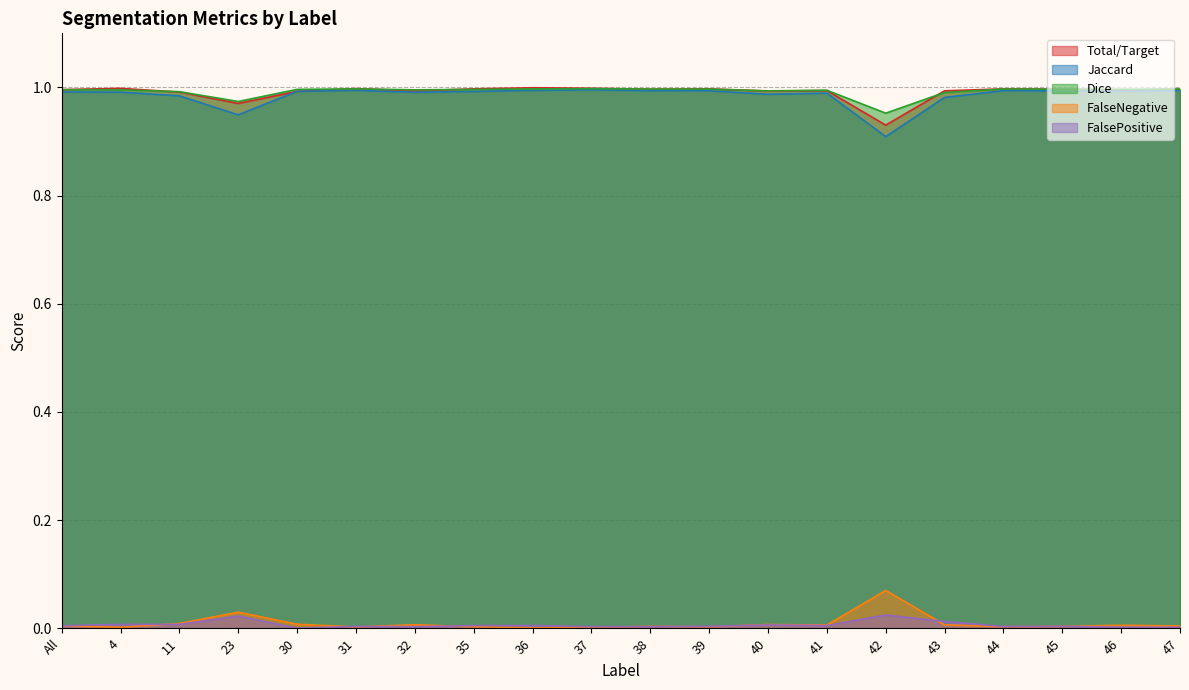

True or false: FalseNegative and FalsePositive cross at least once.

False